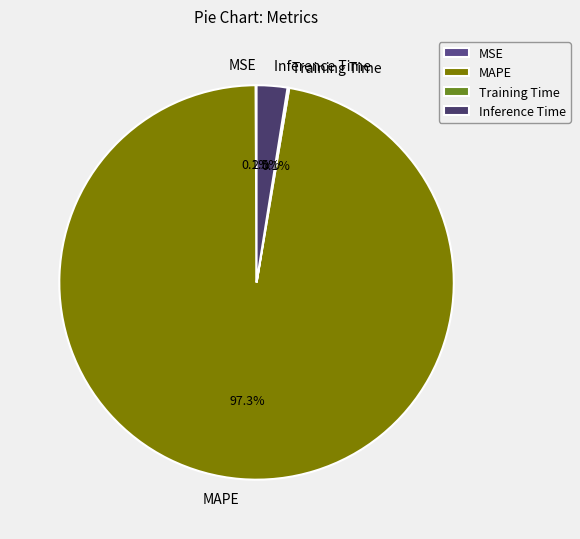

Which category has the biggest portion of the pie?

MAPE